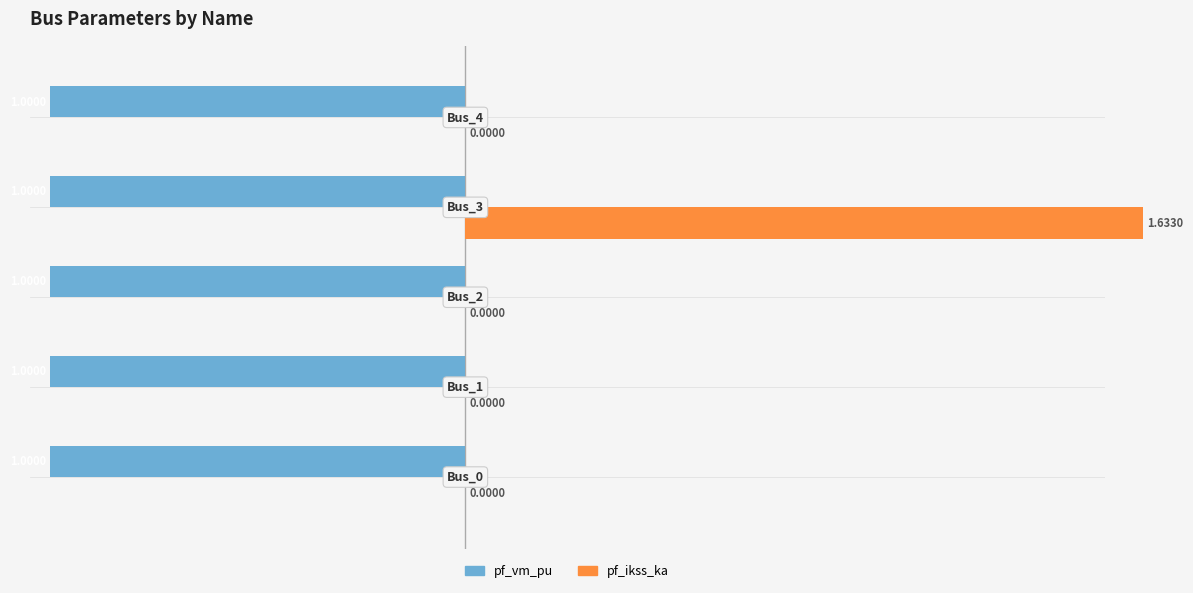

How many bars are there in each group?

2